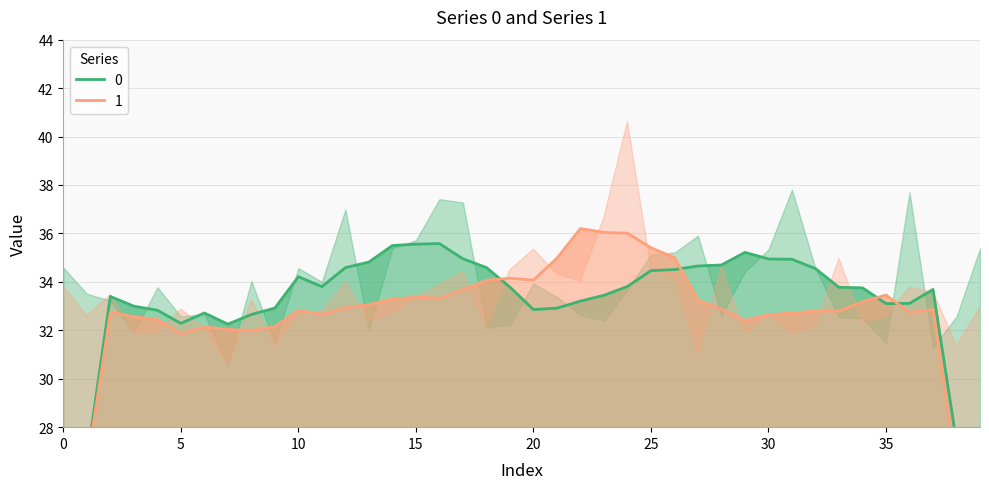

True or false: 1 has a value of 31.9 at 31.

True